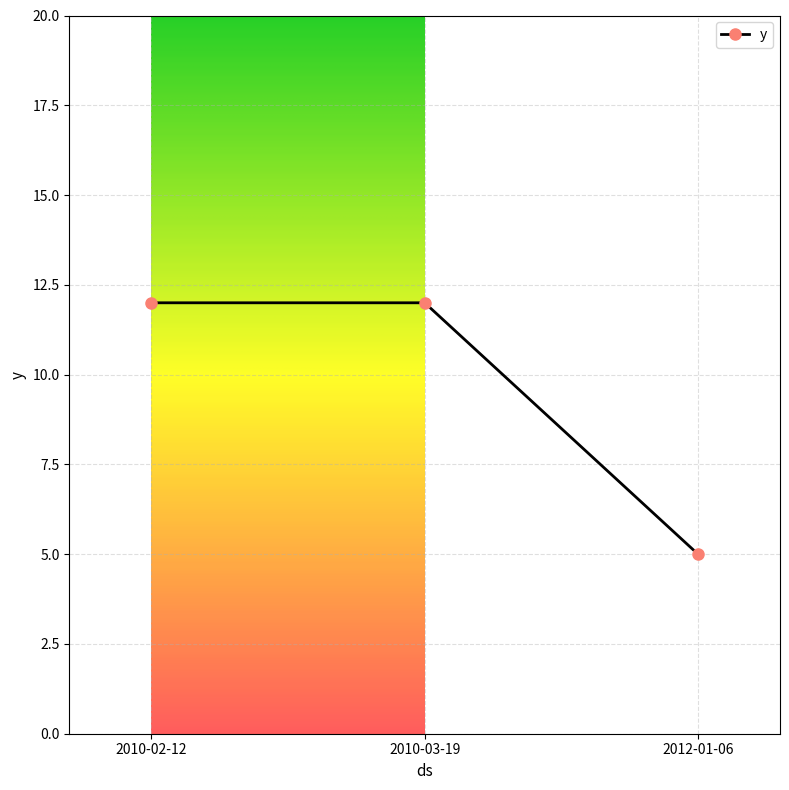

Reading right to left, transcribe all the data shown in this chart.

2012-01-06=5	2010-03-19=12	2010-02-12=12